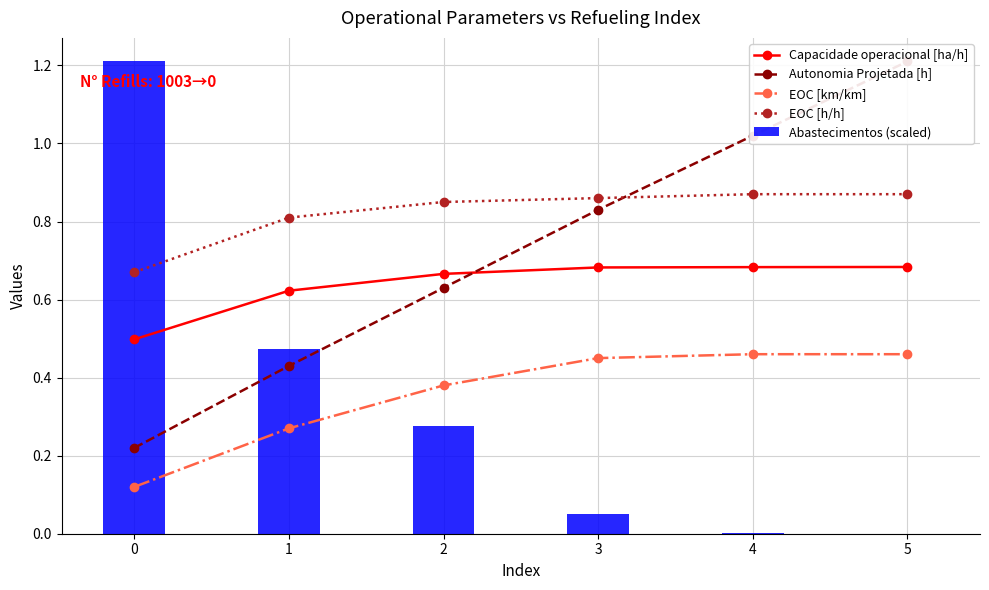

Reading left to right, list all the values displayed in this chart.

Capacidade operacional [ha/h]: 0.5	0.6	0.7	0.7	0.7	0.7
Autonomia Projetada [h]: 0.2	0.4	0.6	0.8	1.0	1.2
EOC [km/km]: 0.1	0.3	0.4	0.5	0.5	0.5
EOC [h/h]: 0.7	0.8	0.8	0.9	0.9	0.9
Abastecimentos (scaled): 1.2	0.5	0.3	0.0	0.0	0.0